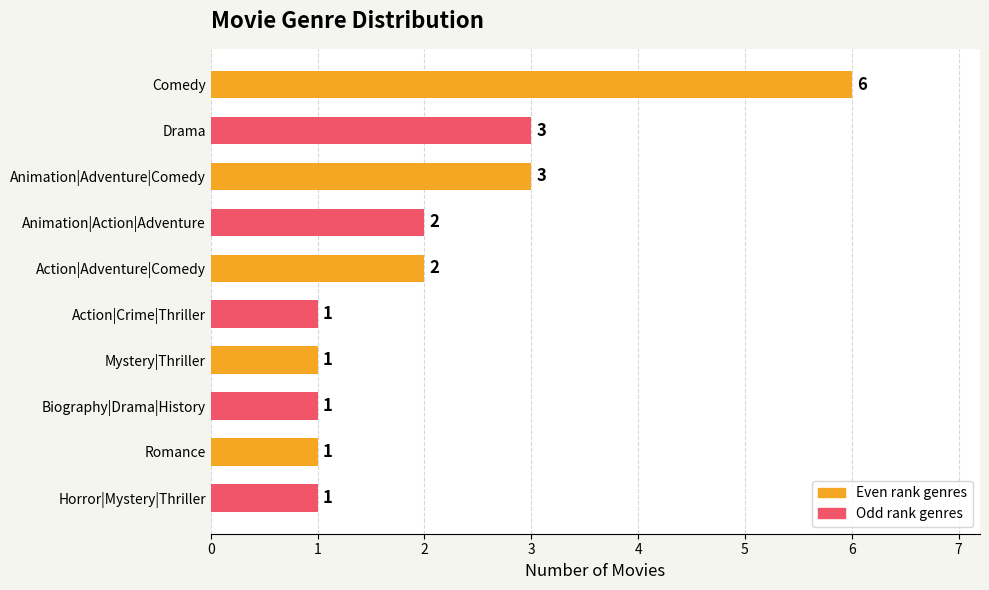

Which has a higher value, Action|Adventure|Comedy or Biography|Drama|History?

Action|Adventure|Comedy